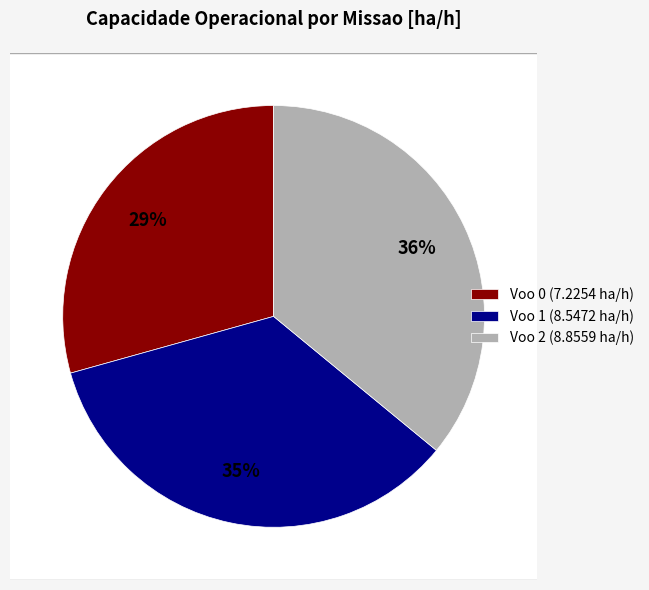

Which slice is the largest?

Voo 2